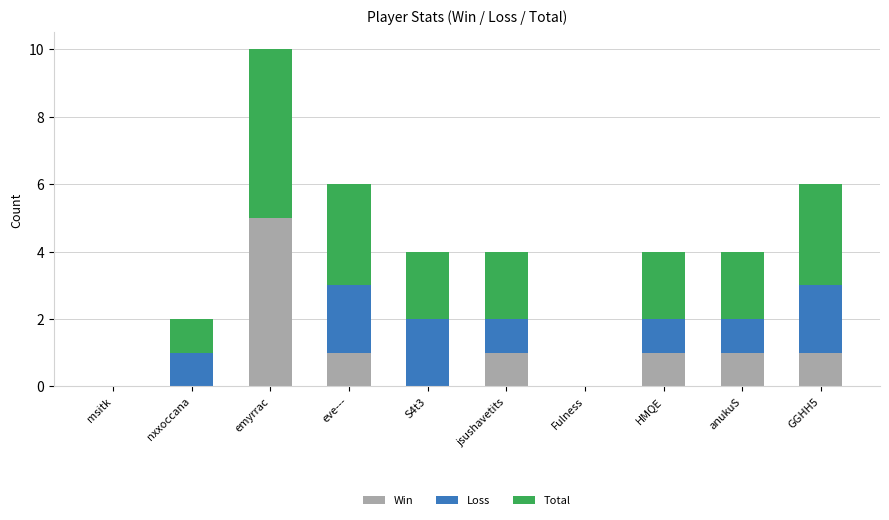

True or false: Win has a value of 2 at S4t3.

False